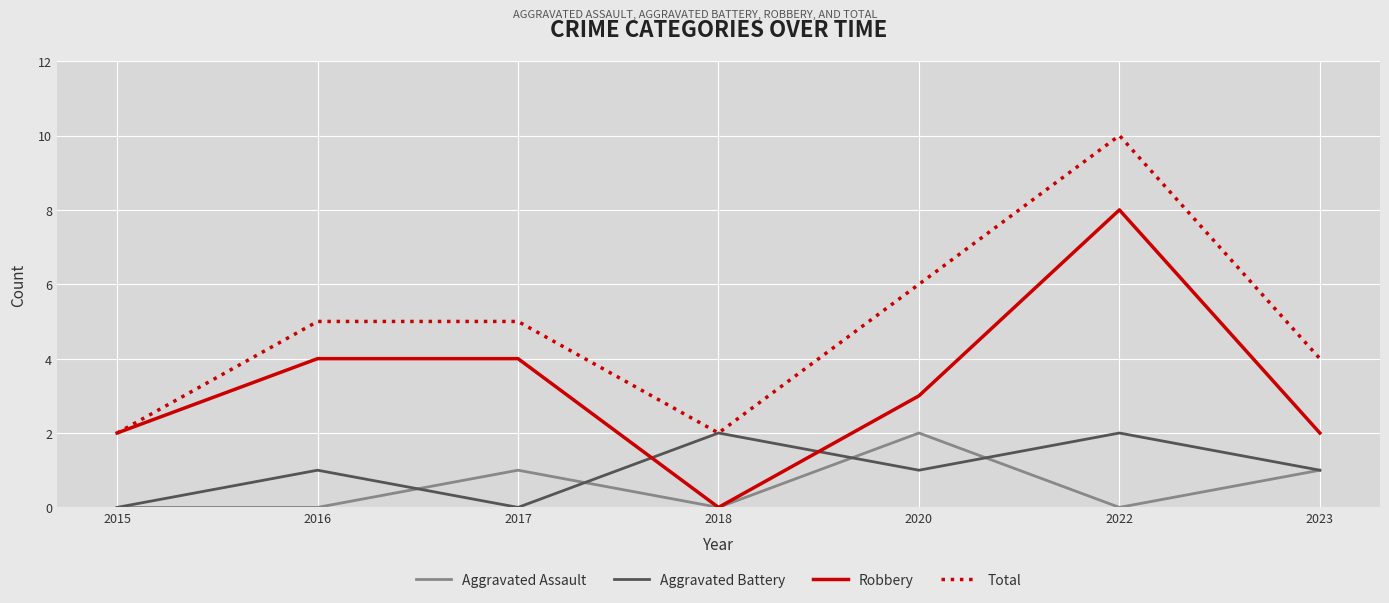

Which series has the largest total across all categories?

Total